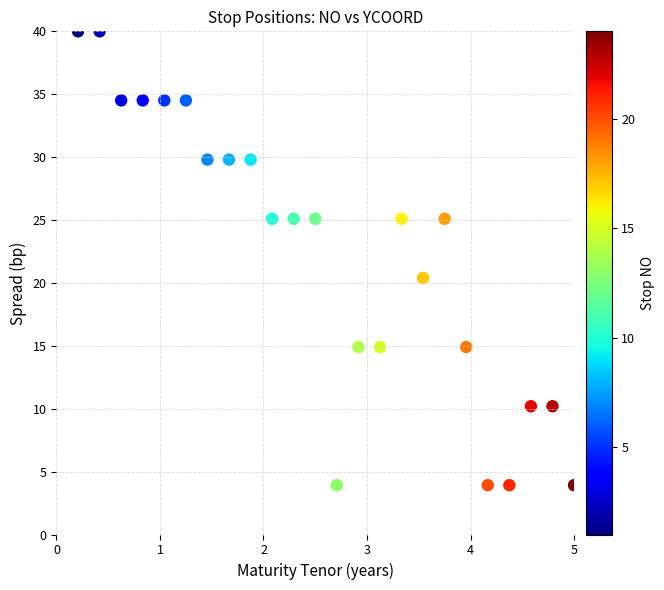

What Y value in the scatter plot is closest to 21?

20.4